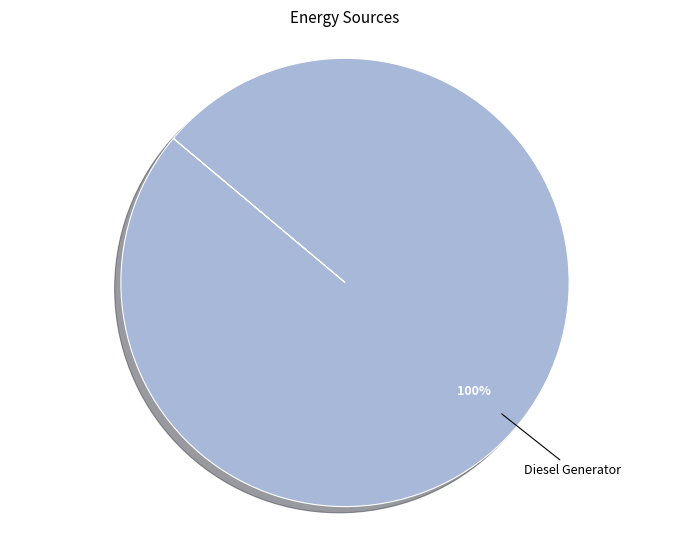

Is it true that Diesel Generator is 87% of the pie?

False